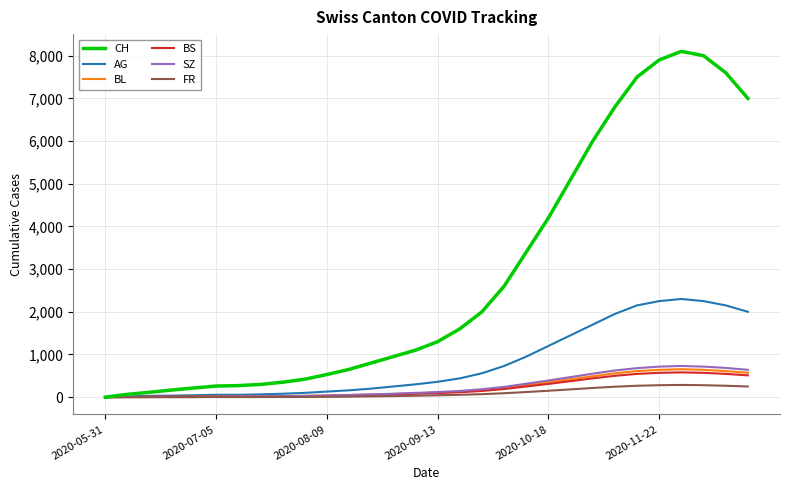

Which series has the widest spread of values?

CH